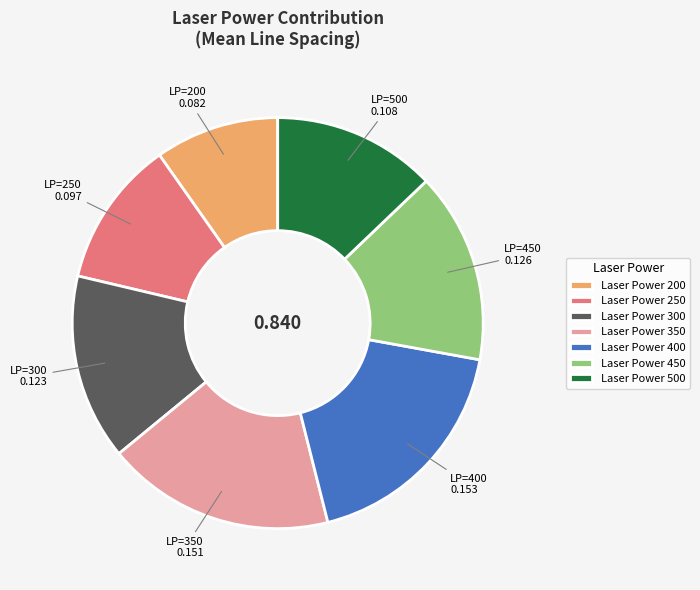

Which category has the smallest portion of the pie?

Laser Power 200